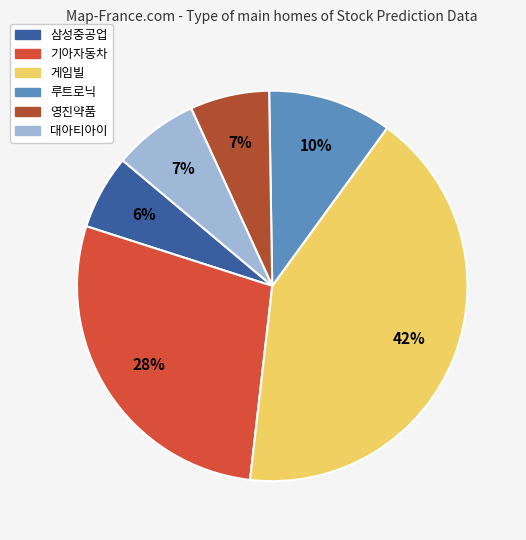

To the nearest percent, what is the average slice percentage?

17%